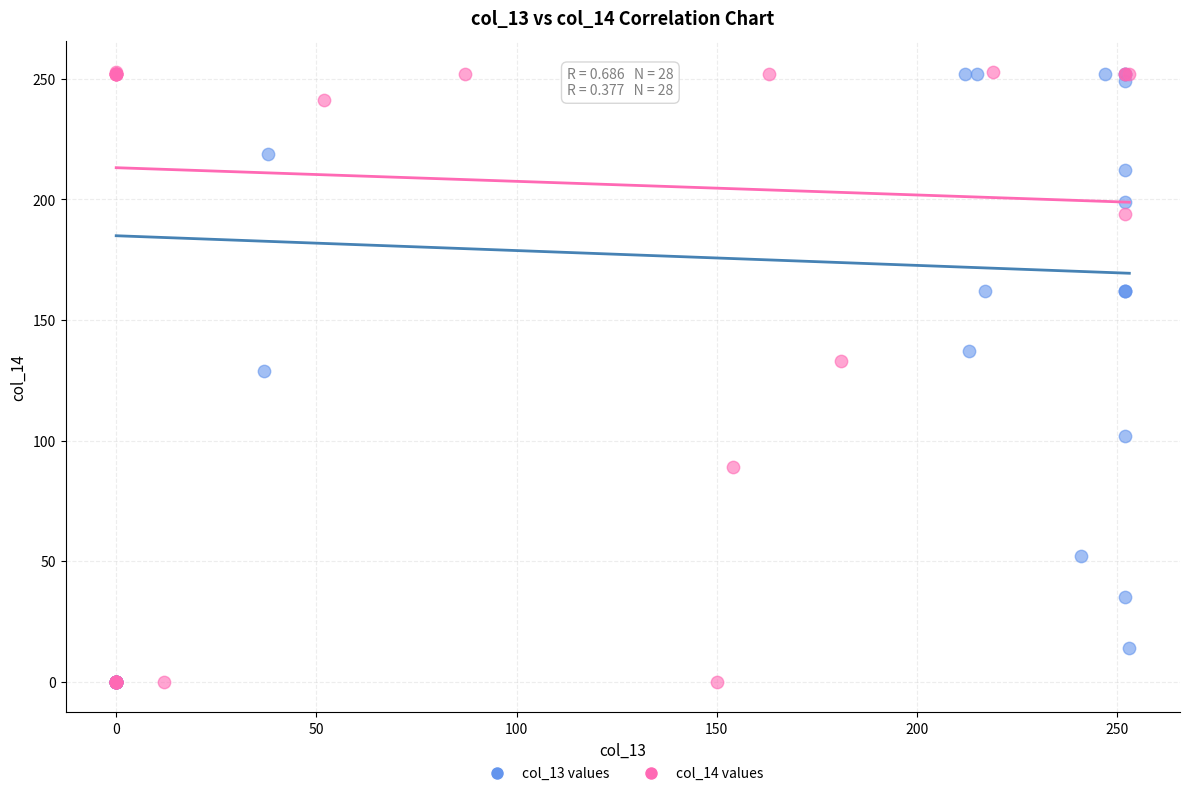

What are all the series names shown in the legend?

col_13 values, col_14 values